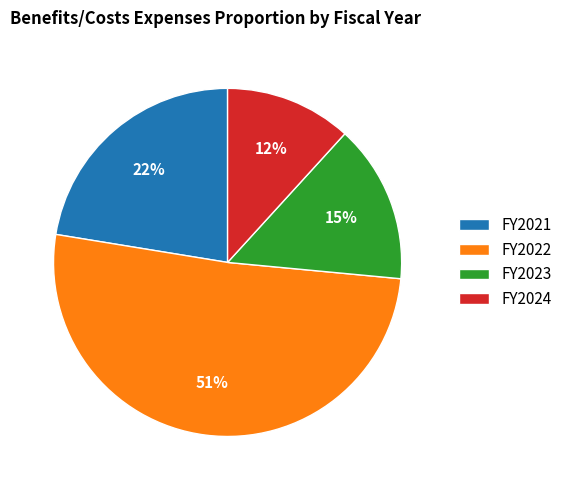

Is it true that FY2023 is 15% of the pie?

True